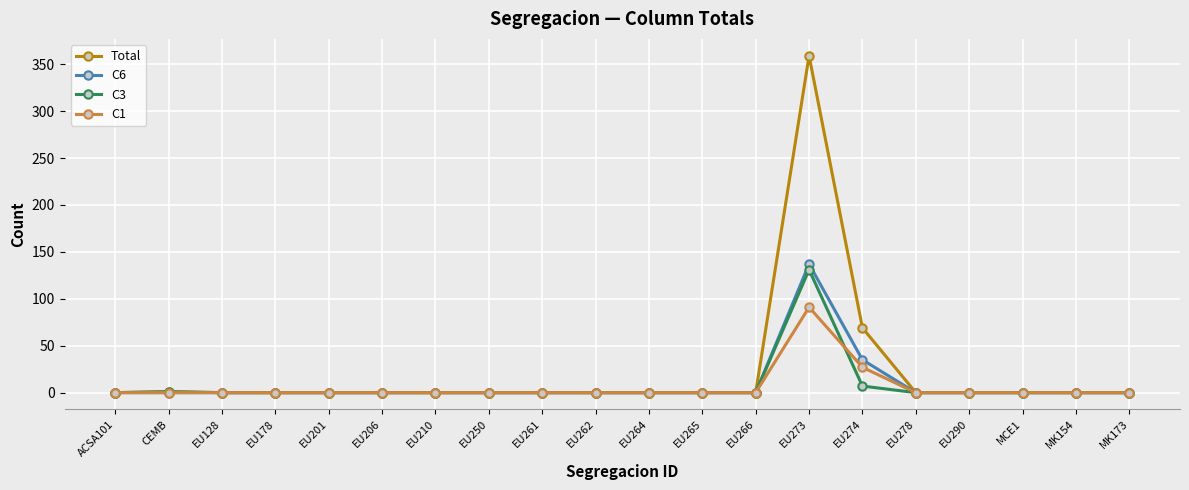

What is the highest value of the C6 series?

137